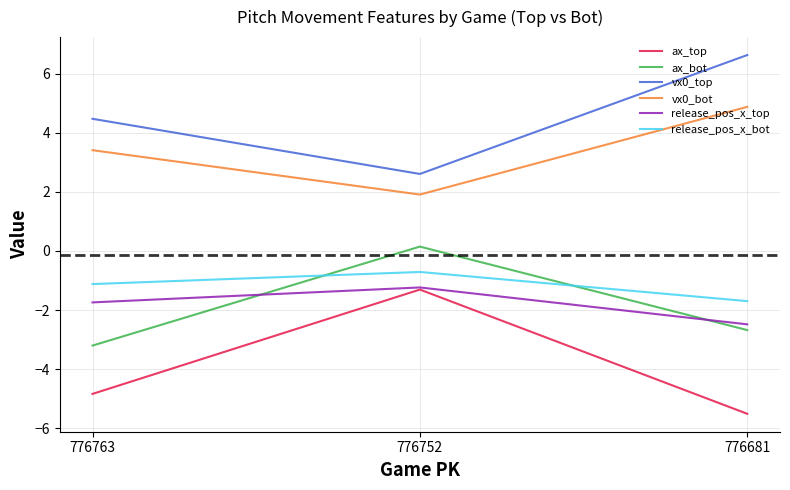

Reading right to left, what are all the values shown in this chart?

ax_top: -5.5	-1.3	-4.8
ax_bot: -2.7	0.1	-3.2
vx0_top: 6.6	2.6	4.5
vx0_bot: 4.9	1.9	3.4
release_pos_x_top: -2.5	-1.2	-1.7
release_pos_x_bot: -1.7	-0.7	-1.1